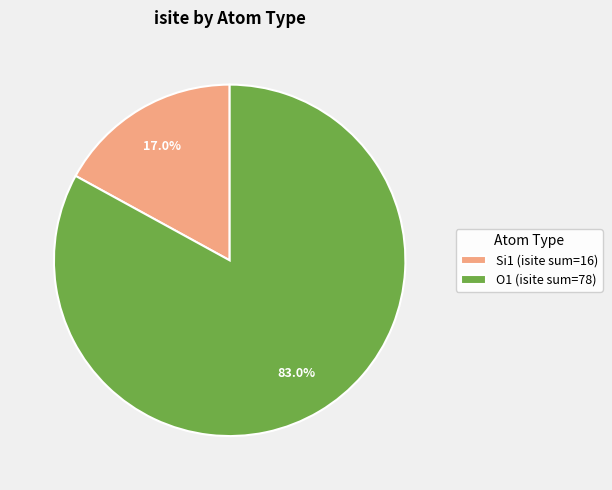

Is there a majority slice in this chart?

Yes